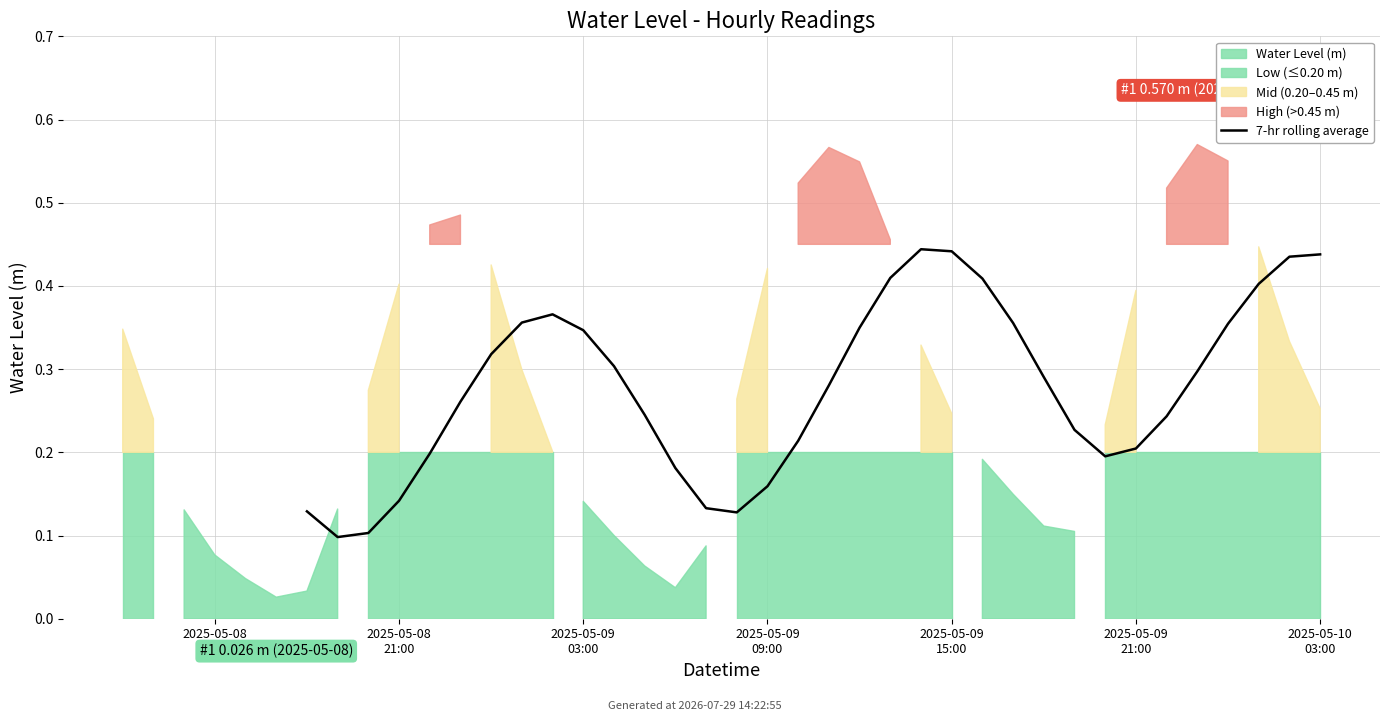

Does the chart display data point markers on the line(s)?

No